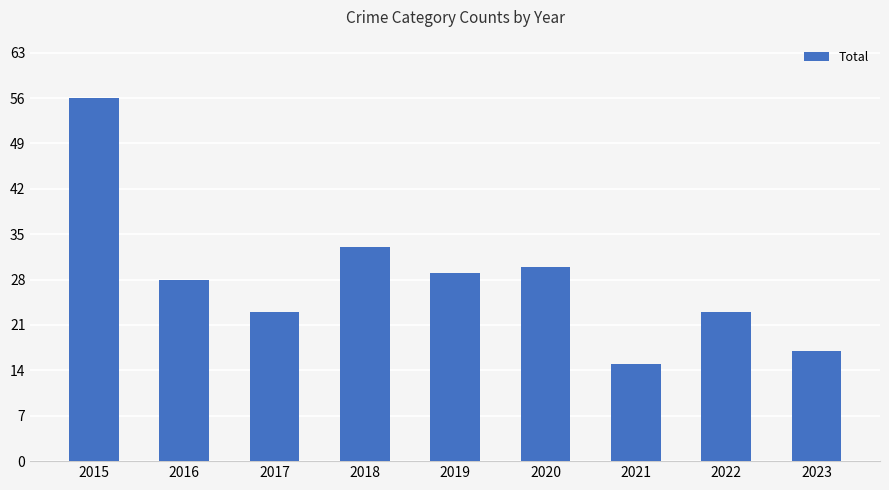

True or false: the data shows 16 at 2016.

False